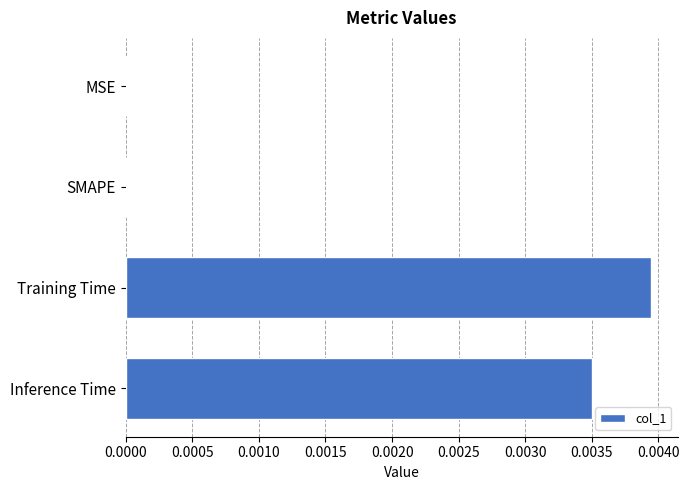

How many series are shown in this chart?

1